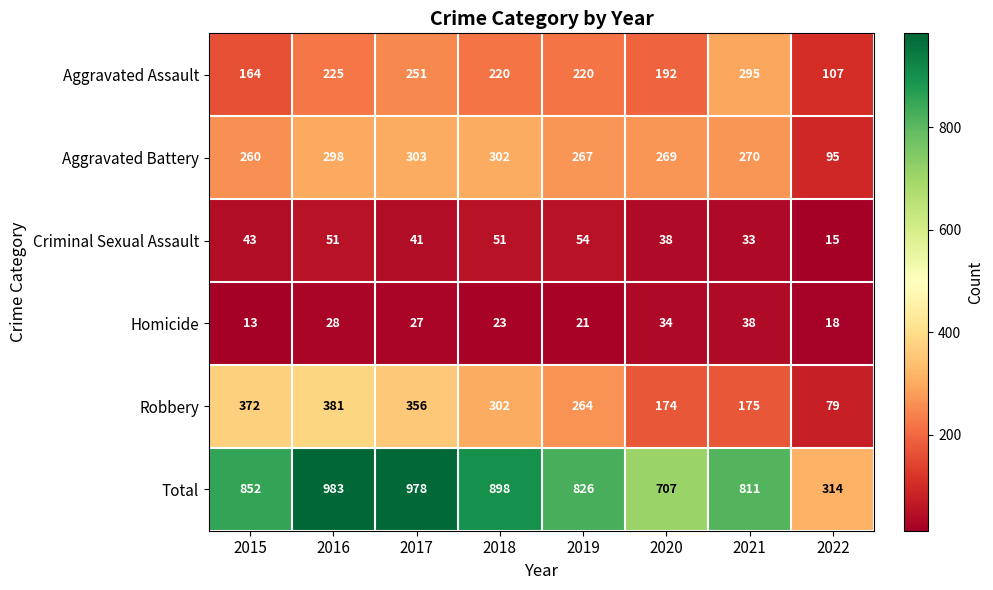

What is the minimum value shown in the chart?

13